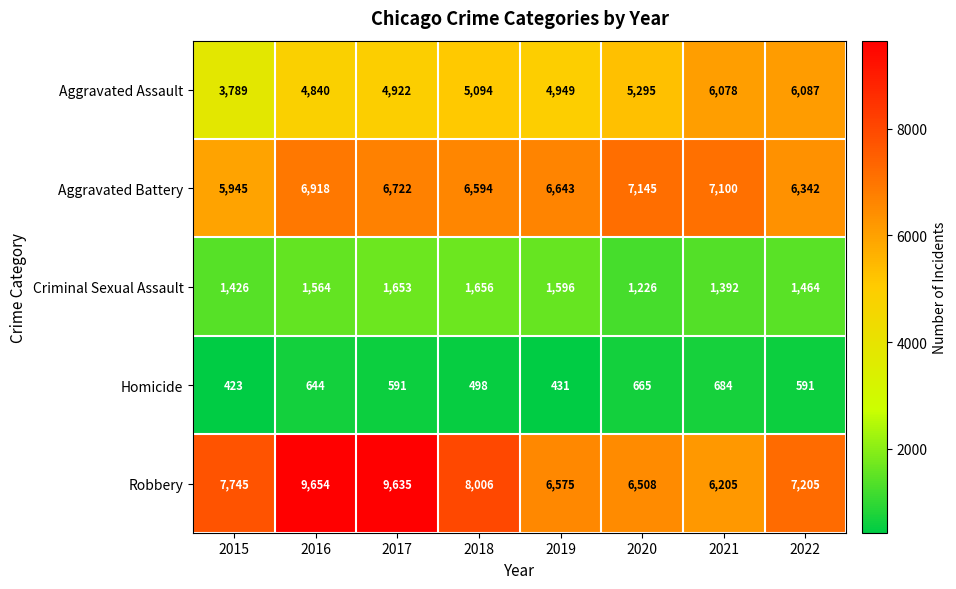

Rank the series at 2018 from highest to lowest value.

Robbery, Aggravated Battery, Aggravated Assault, Criminal Sexual Assault, Homicide